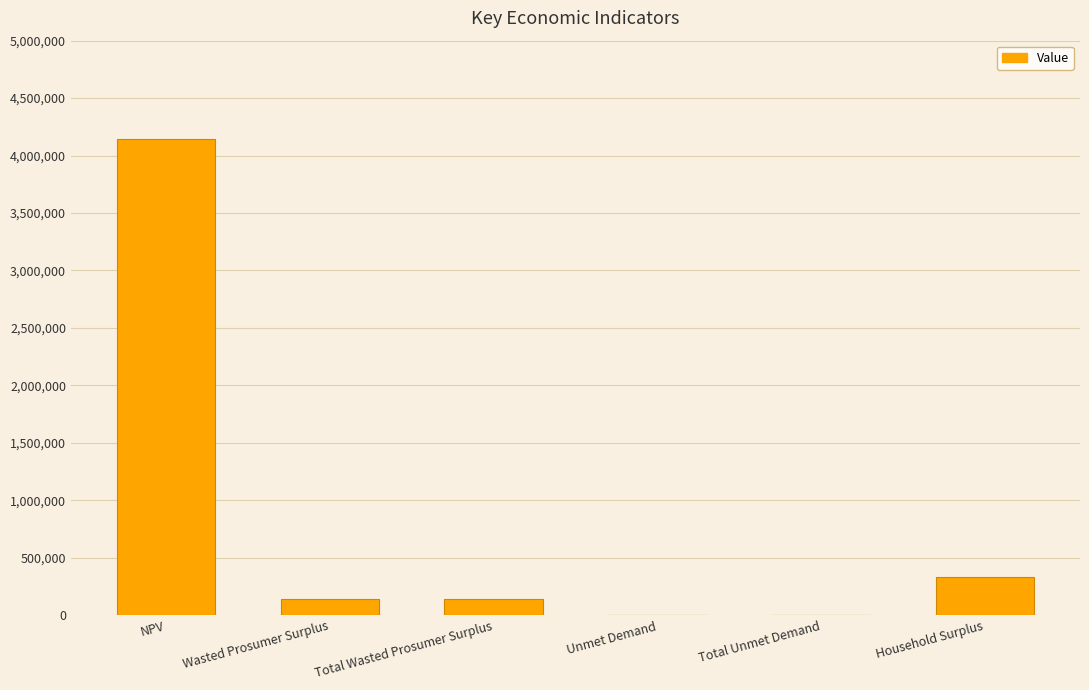

What is the ratio of the value at NPV to the value at Unmet Demand?

1322.6